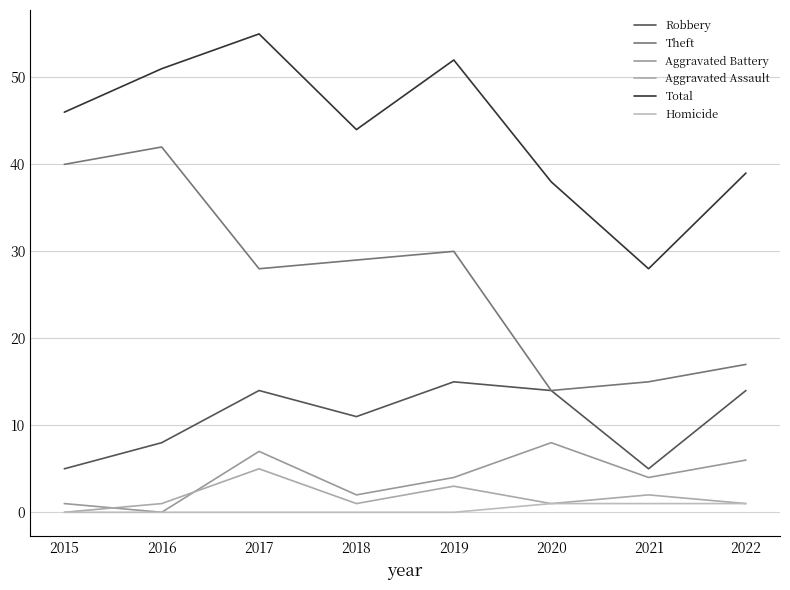

True or false: Aggravated Battery has a value of 2 at 2018.

True